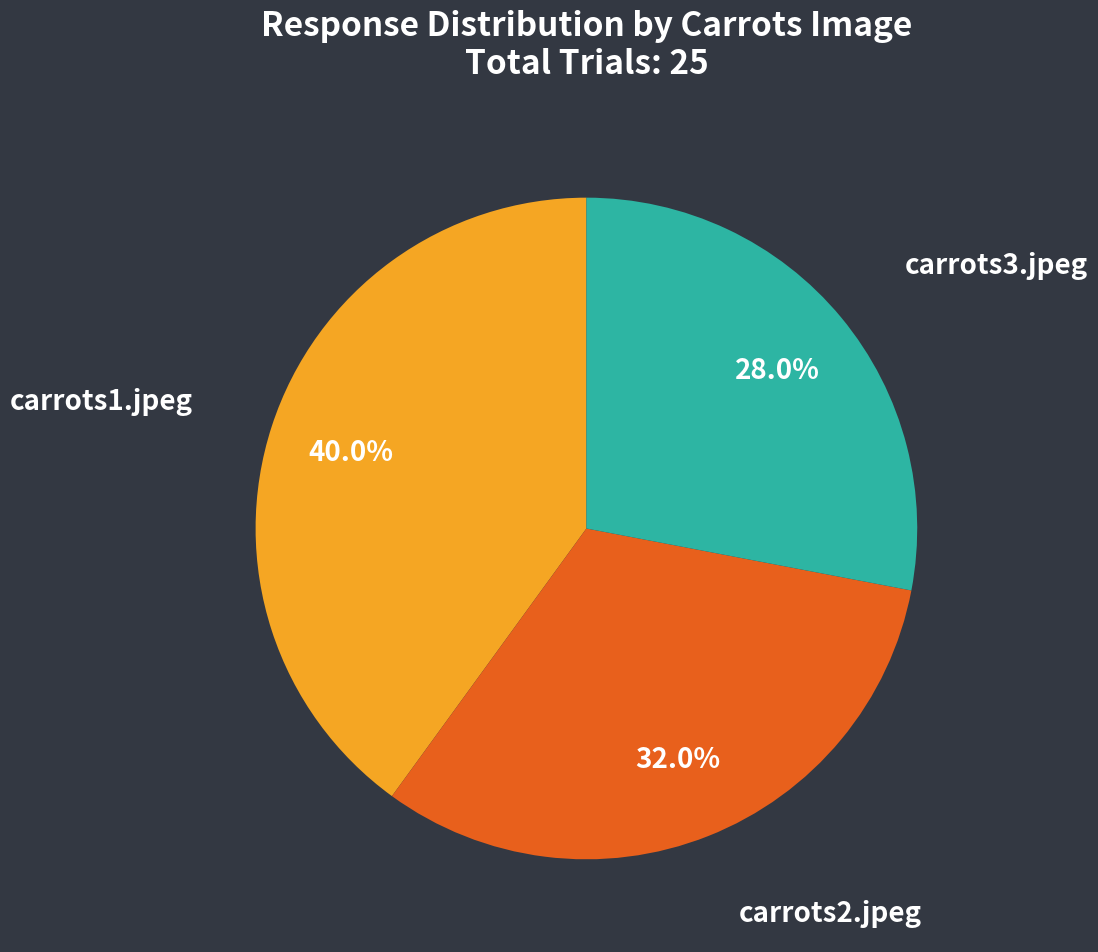

Does any single category account for the majority?

No